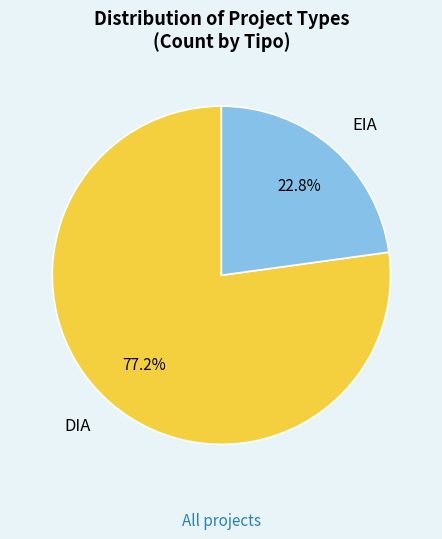

Which slice is the smallest?

EIA